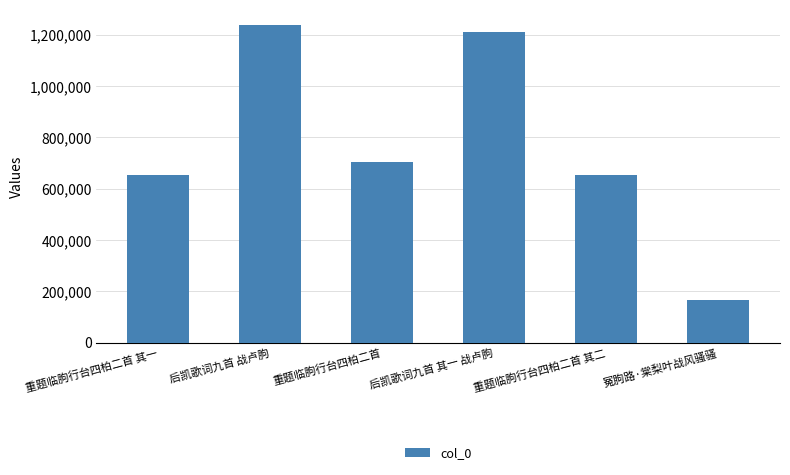

What is the difference between the values at 重题临胊行台四柏二首 and 后凯歌词九首 战卢胊?

531854